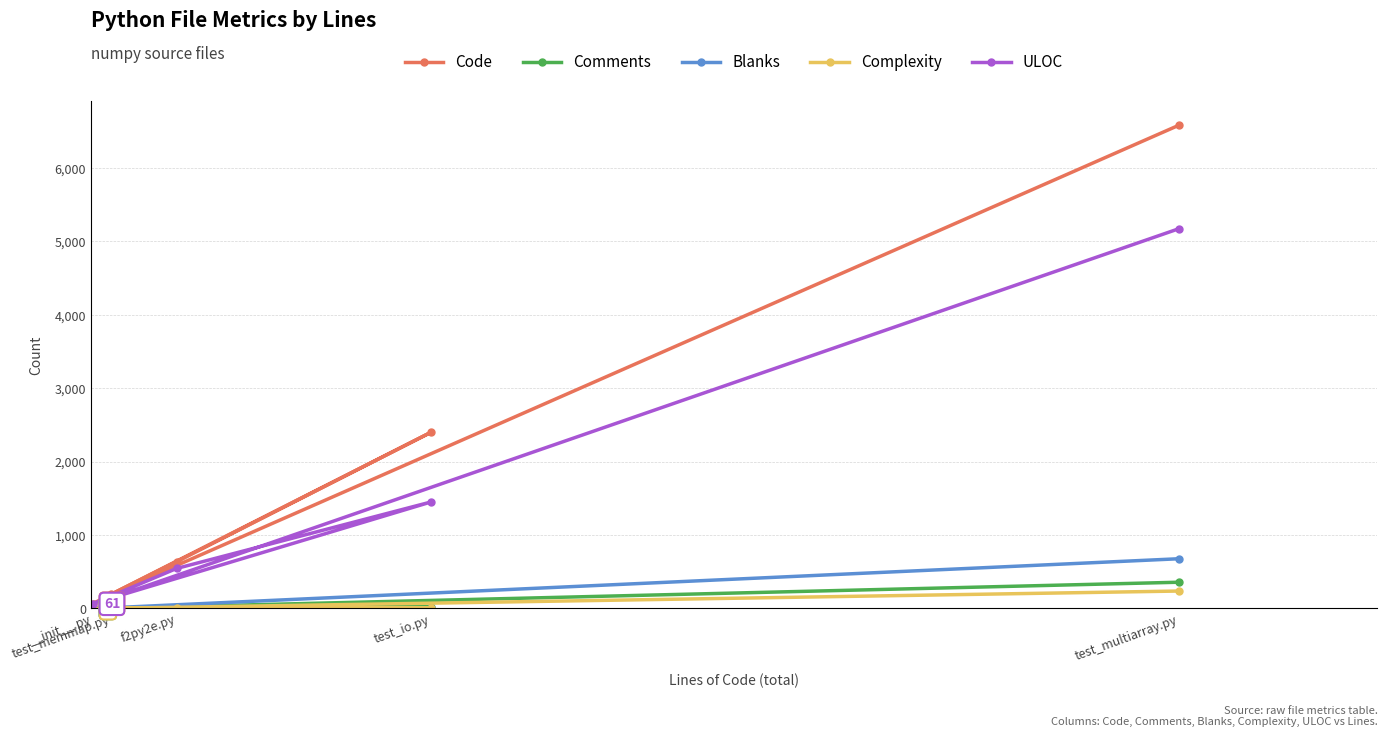

How many series are shown in this chart?

5